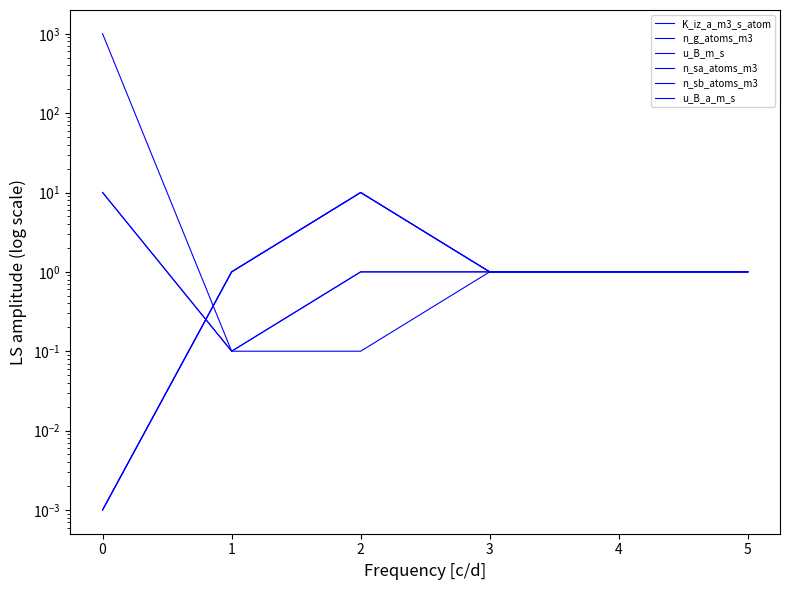

Rank the series by their maximum value, from highest to lowest.

K_iz_a_m3_s_atom, n_g_atoms_m3, u_B_m_s, n_sa_atoms_m3, n_sb_atoms_m3, u_B_a_m_s